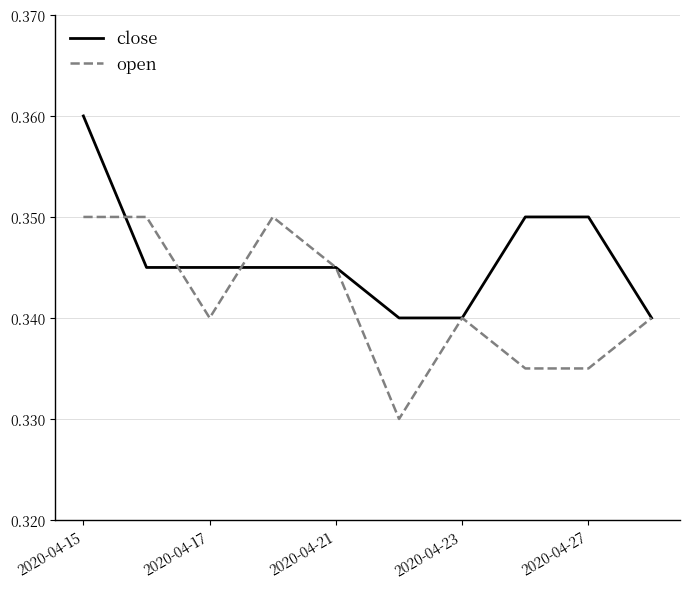

Which series has the largest total across all categories?

close